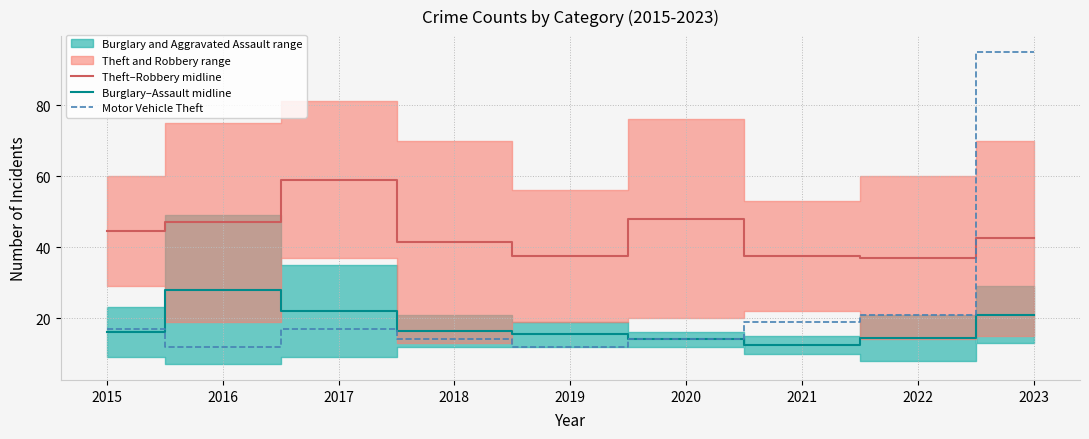

What is the sum of all Motor Vehicle Theft values?

221.0